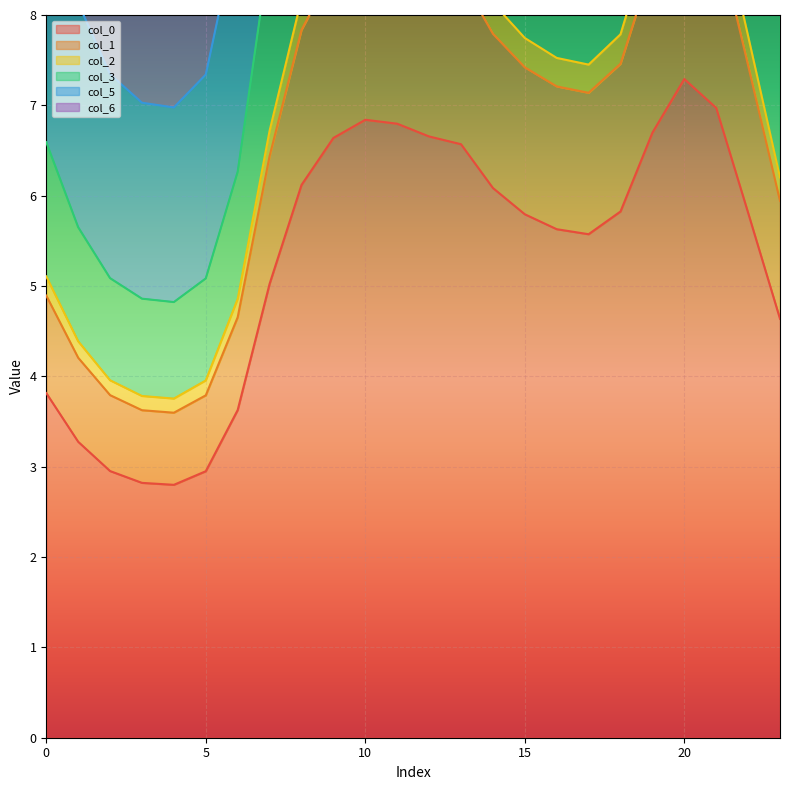

How many lines are shown in the chart?

6